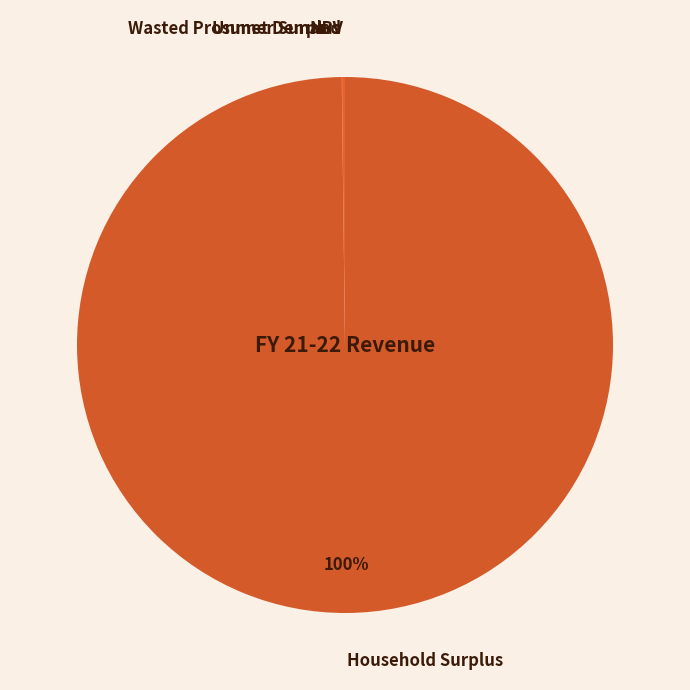

To the nearest percent, what is the difference between the largest and smallest slice percentages?

100%